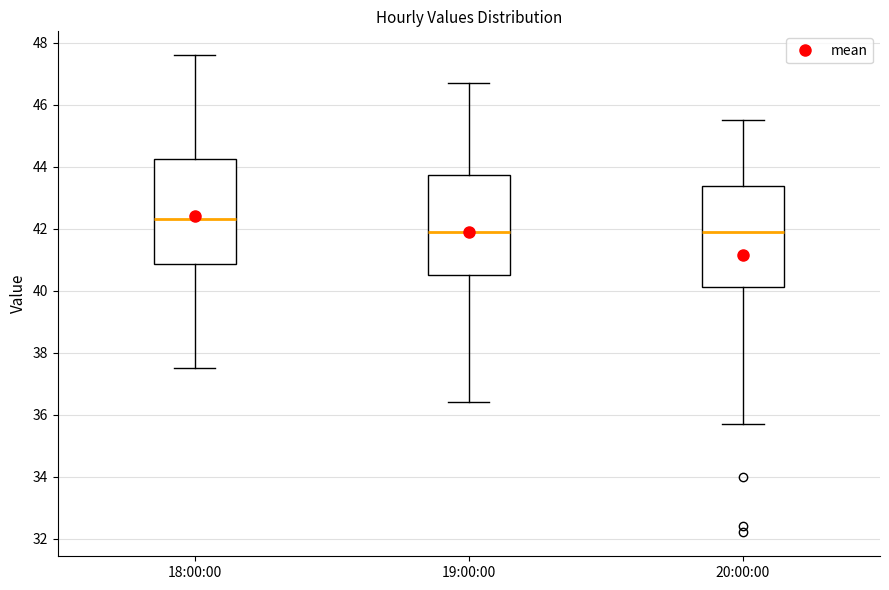

Reading left to right, transcribe this box plot: for each box, give where its median line is, the range the box spans, and where its two whiskers end, as read against the y-axis. The values are not printed on the chart, so give them approximately, as read against the axis.

18:00:00: median 42.4, box 40.8 to 44.2, whiskers 37.6 to 47.6
19:00:00: median 42.0, box 40.6 to 43.8, whiskers 36.4 to 46.8
20:00:00: median 42.0, box 40.2 to 43.4, whiskers 35.8 to 45.6